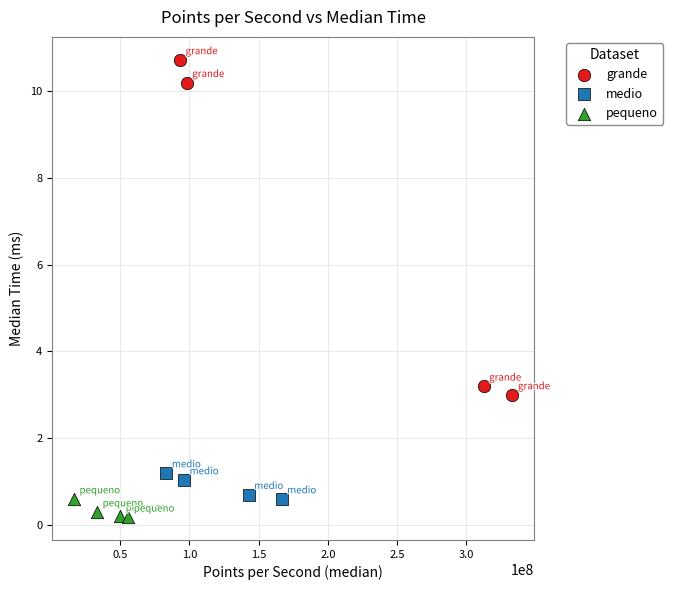

Which series contains the highest Y value?

grande